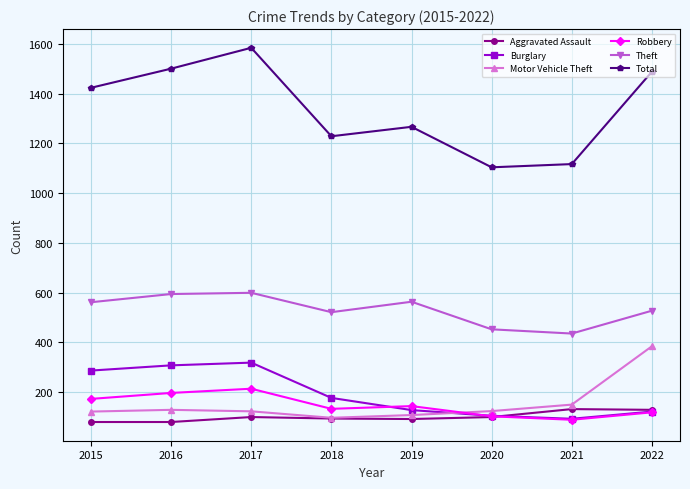

Where is the first local minimum for Theft?

2018